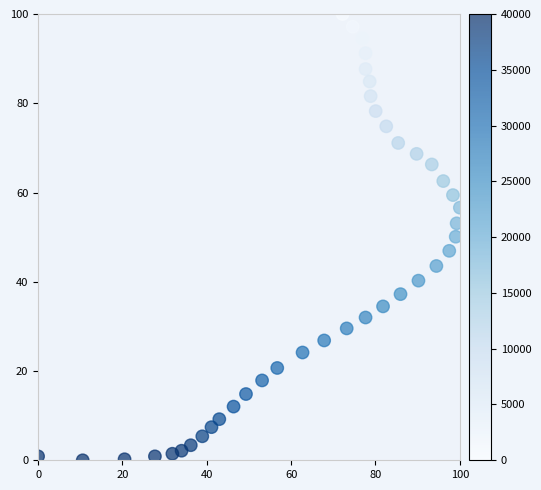

What is the range of Y values (max minus min)?

100.0